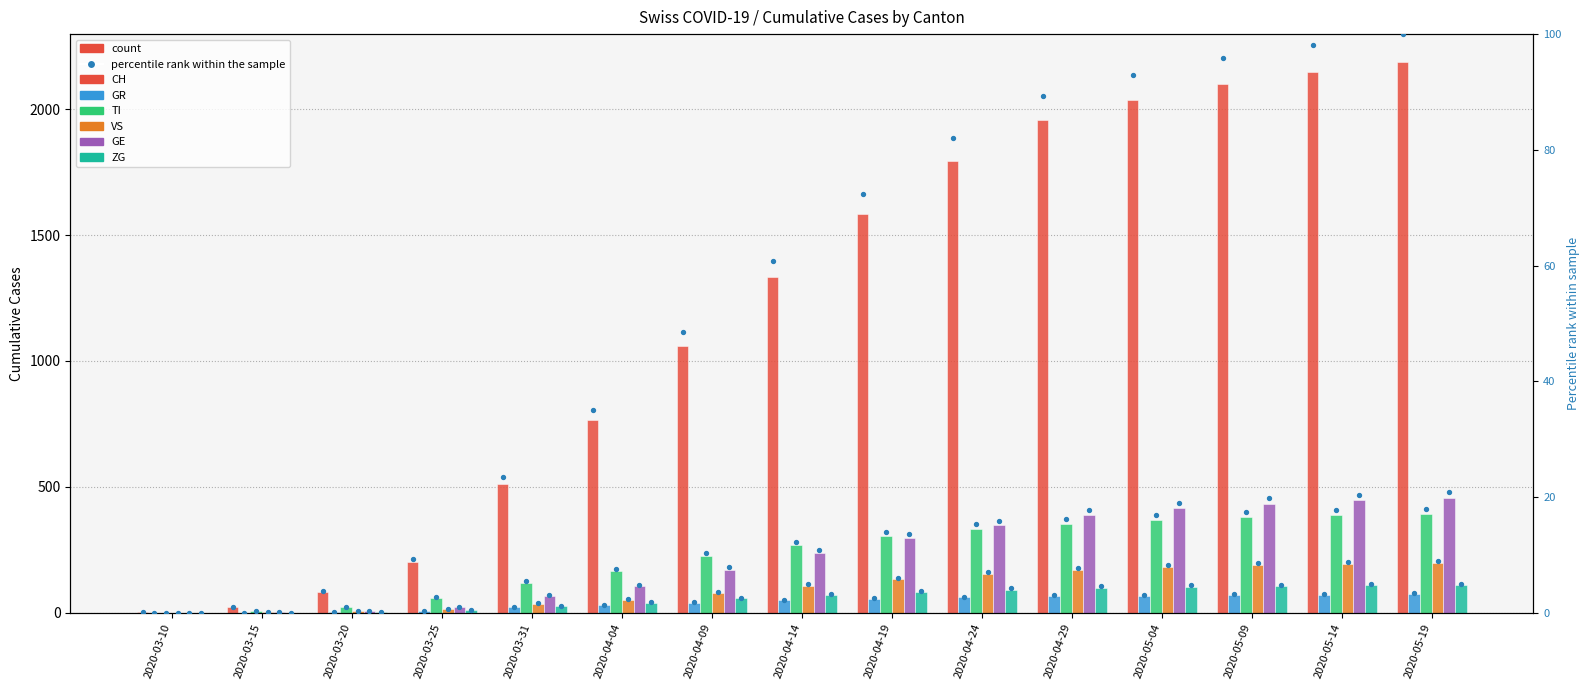

What are all the series names shown in the legend?

CH, GR, TI, VS, GE, ZG